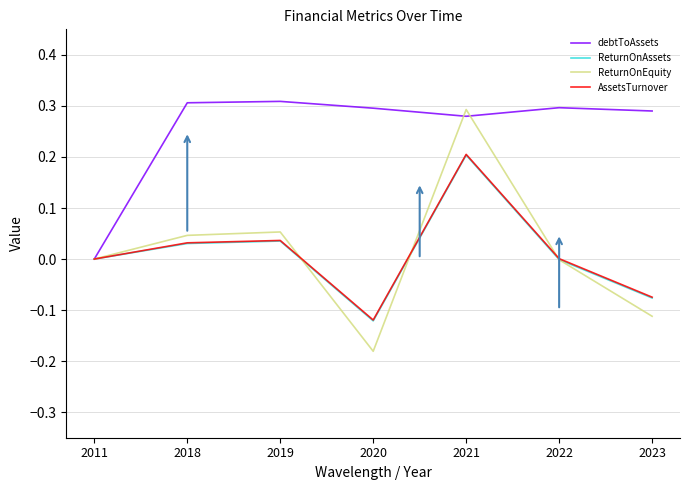

Is it true that AssetsTurnover equals 0.0 at 2019?

True